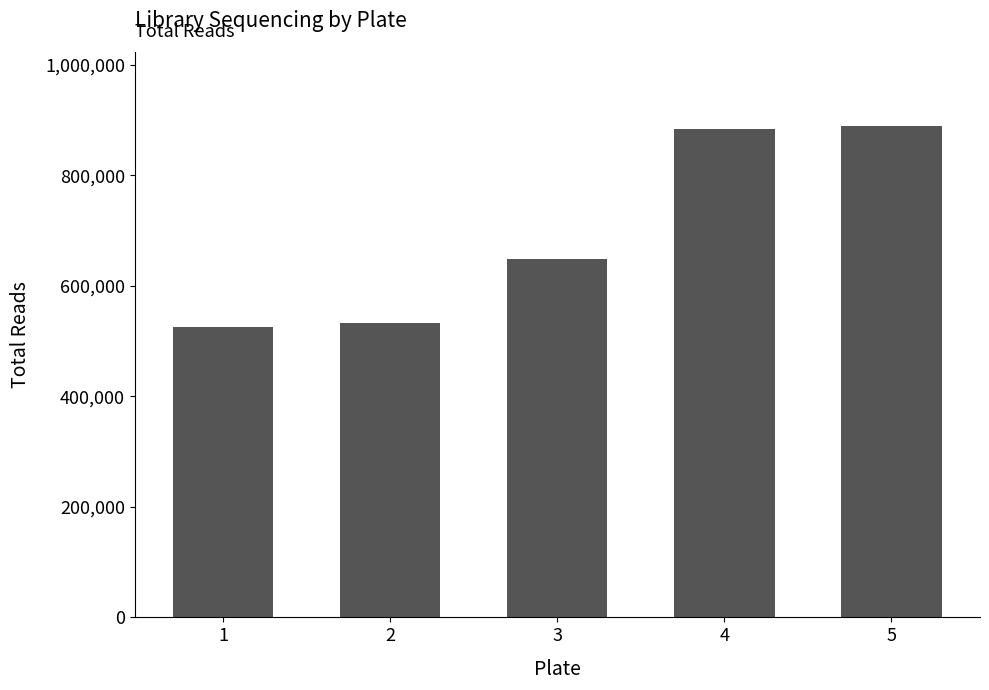

What is the difference between the values at 2 and 3?

116854